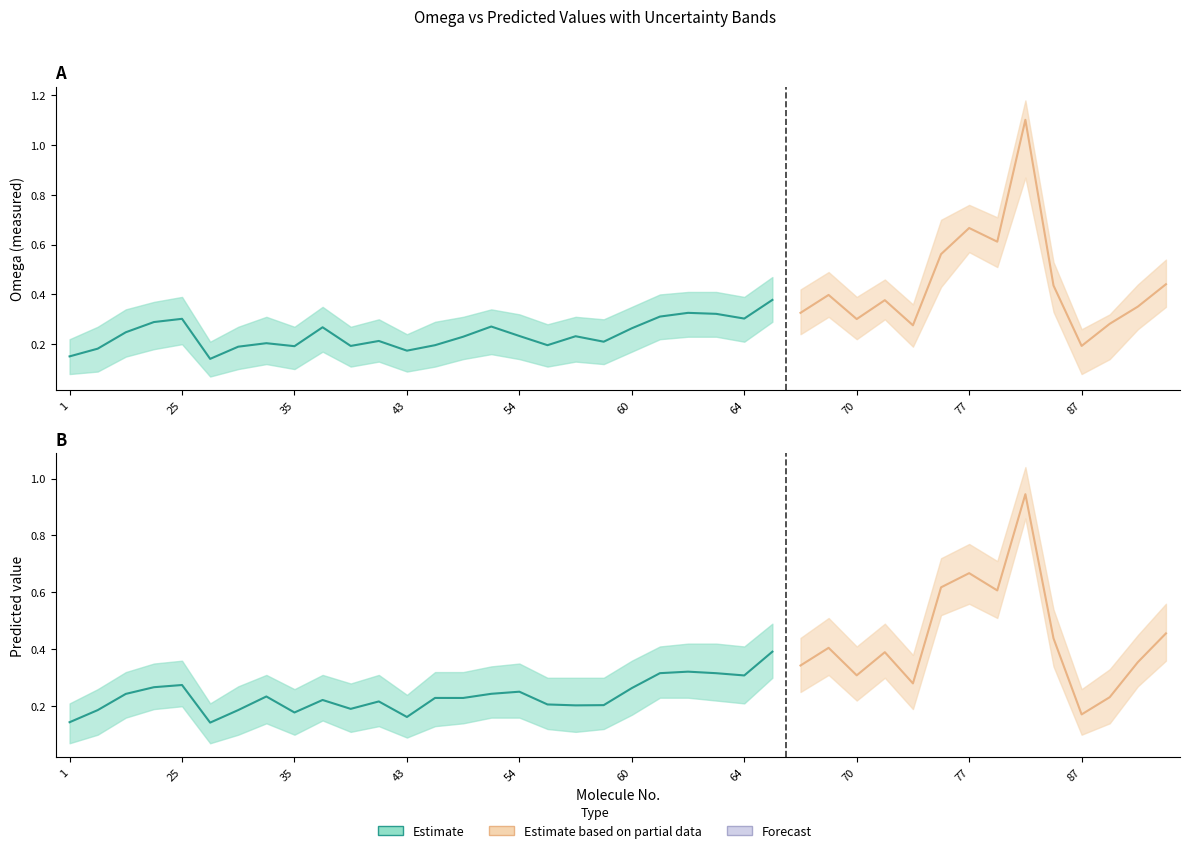

How many times do Omega_lower and pred_lower cross each other?

4